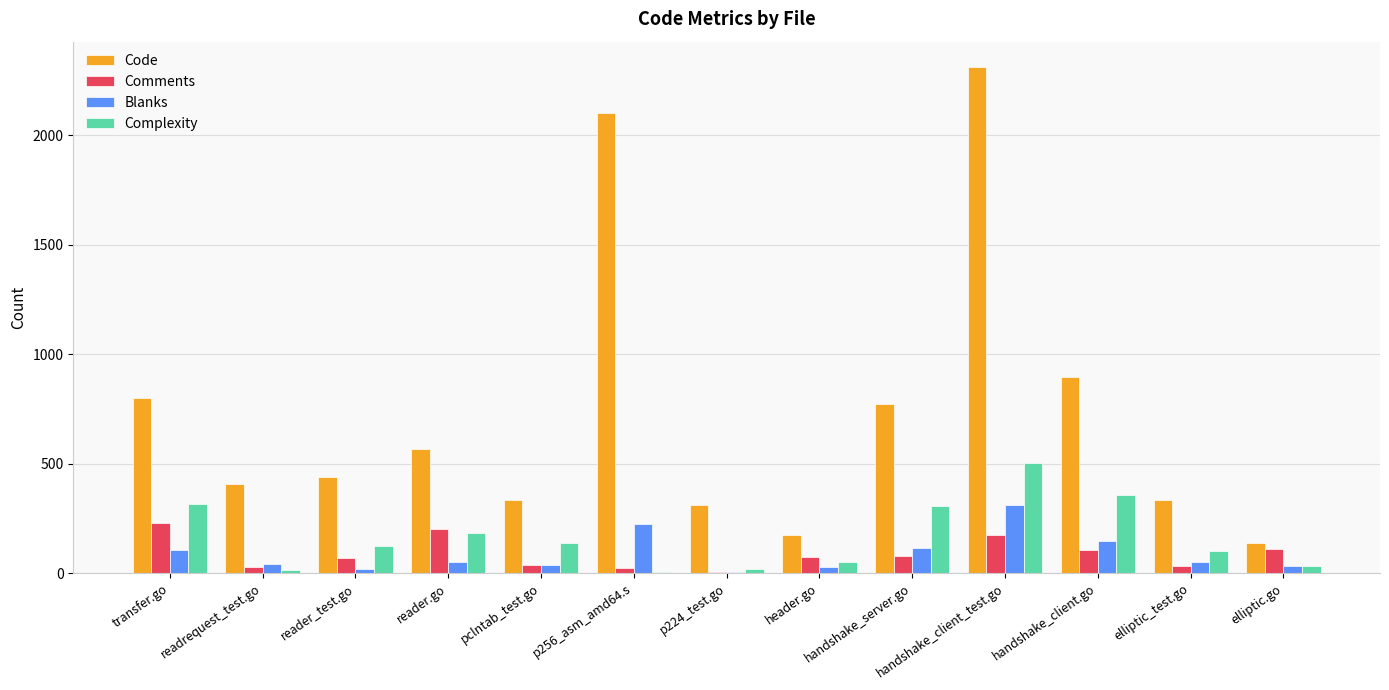

Is the value of Comments at transfer.go greater than the value of Blanks at pclntab_test.go?

Yes